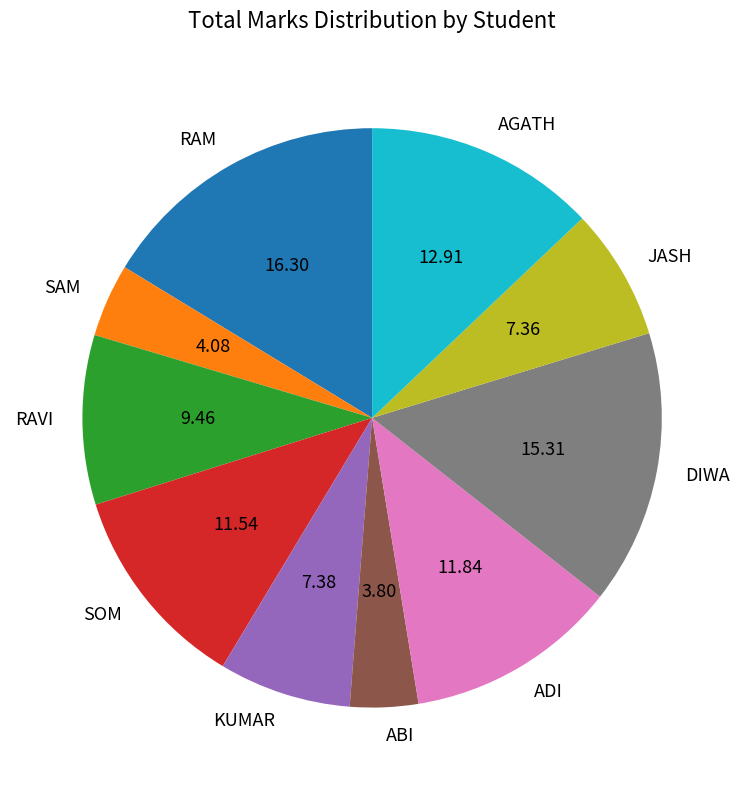

Is there a majority slice in this chart?

No